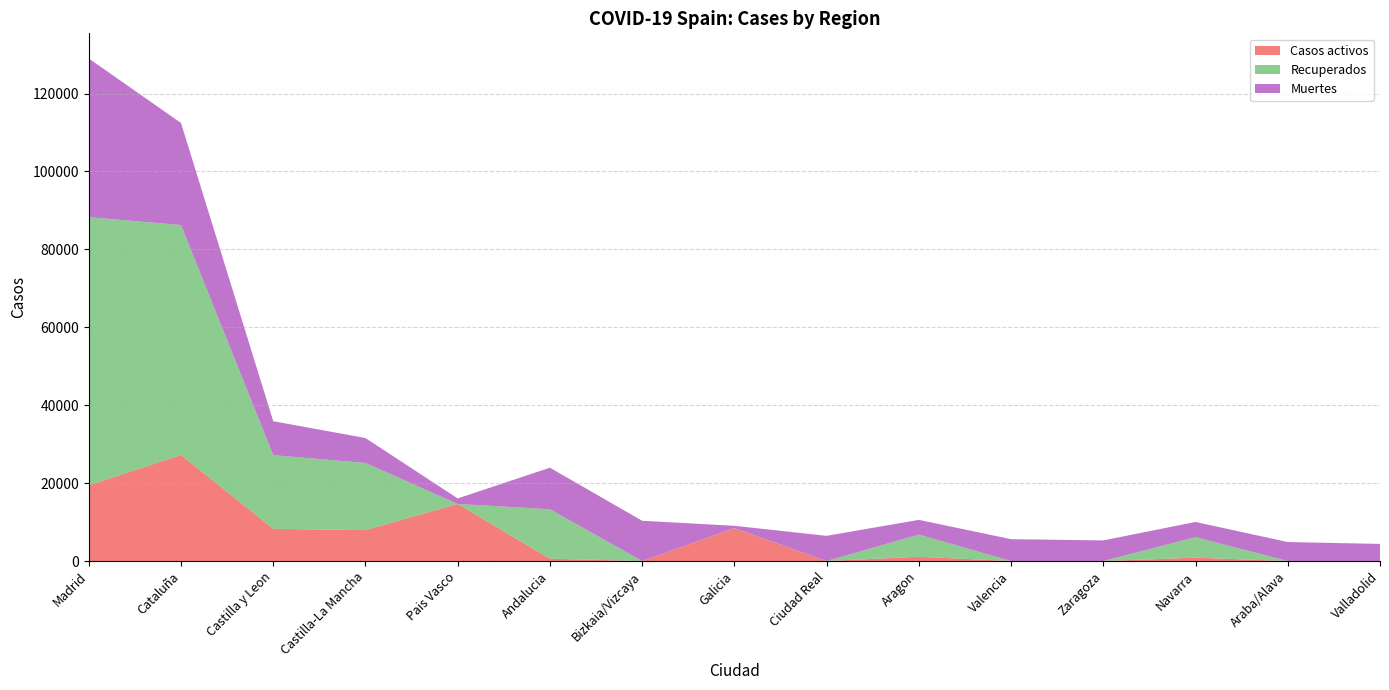

Reading left to right, extract all data points from this chart.

Casos activos: 19425	27229	8267	7922	14646	604	0	8409	0	1097	0	0	864	0	0
Recuperados: 68852	59019	18907	17259	0	12679	0	28	0	5695	0	0	5259	0	0
Muertes: 40736	26203	8716	6392	1418	10671	10332	604	6464	3772	5609	5287	3905	4868	4393